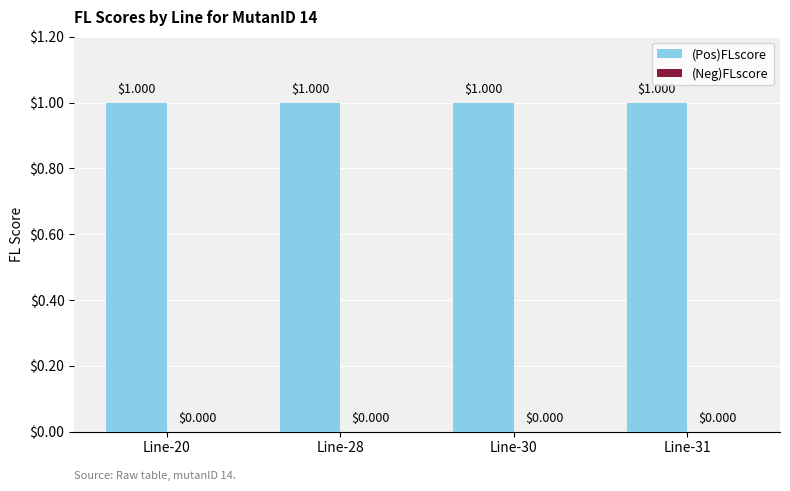

At which category does the chart reach its peak across all series?

Line-20